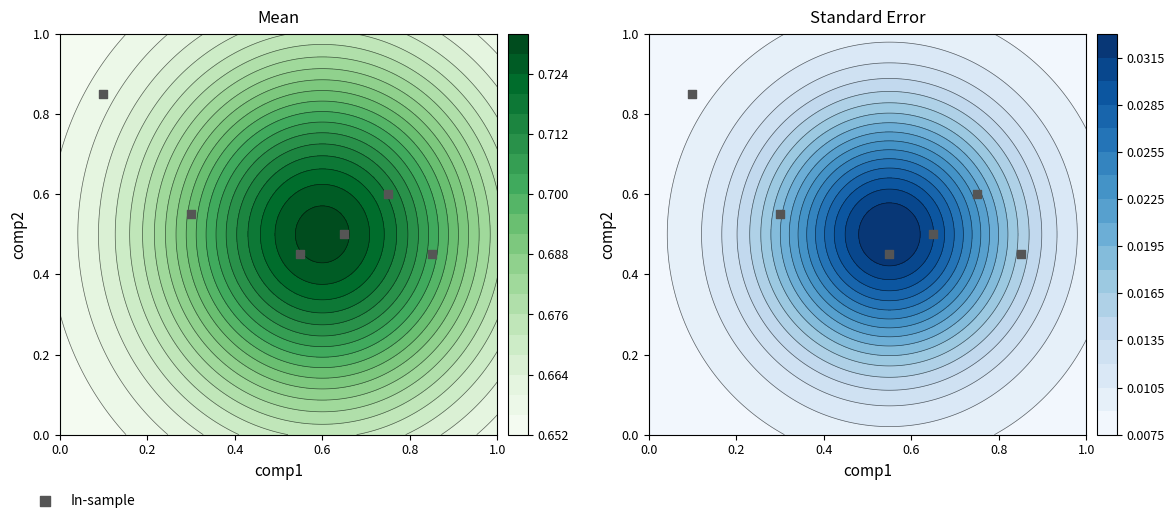

What is the sum of all values?

3.4